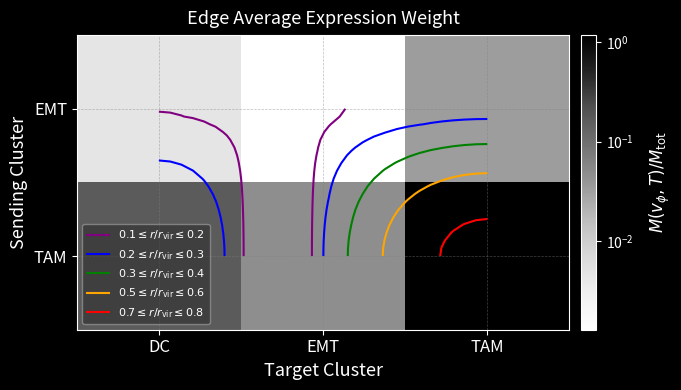

At which category is the sum across all series the highest?

TAM